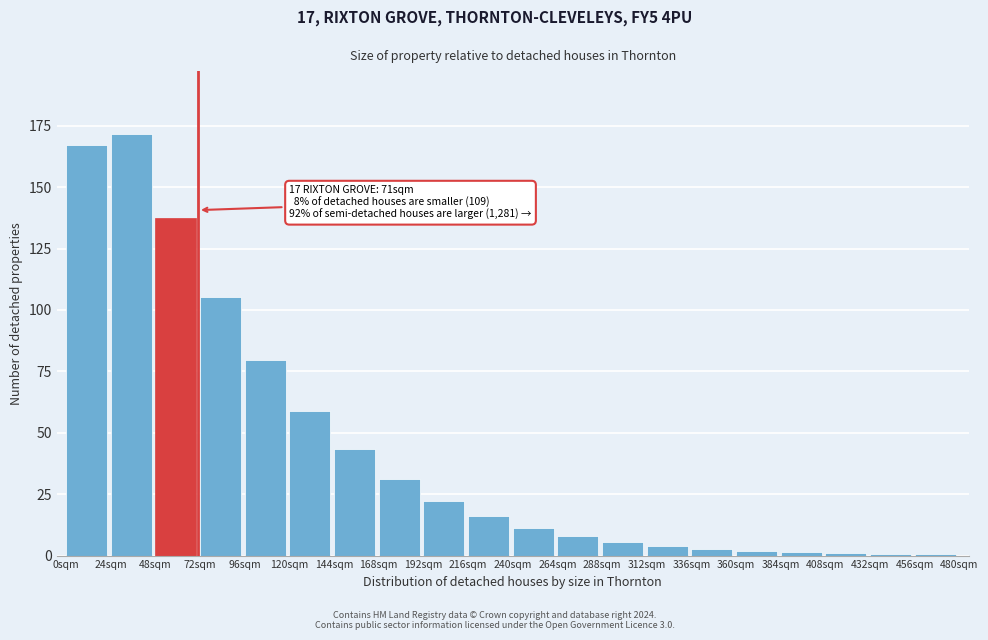

True or false: the data shows 0.7 at 432sqm.

True